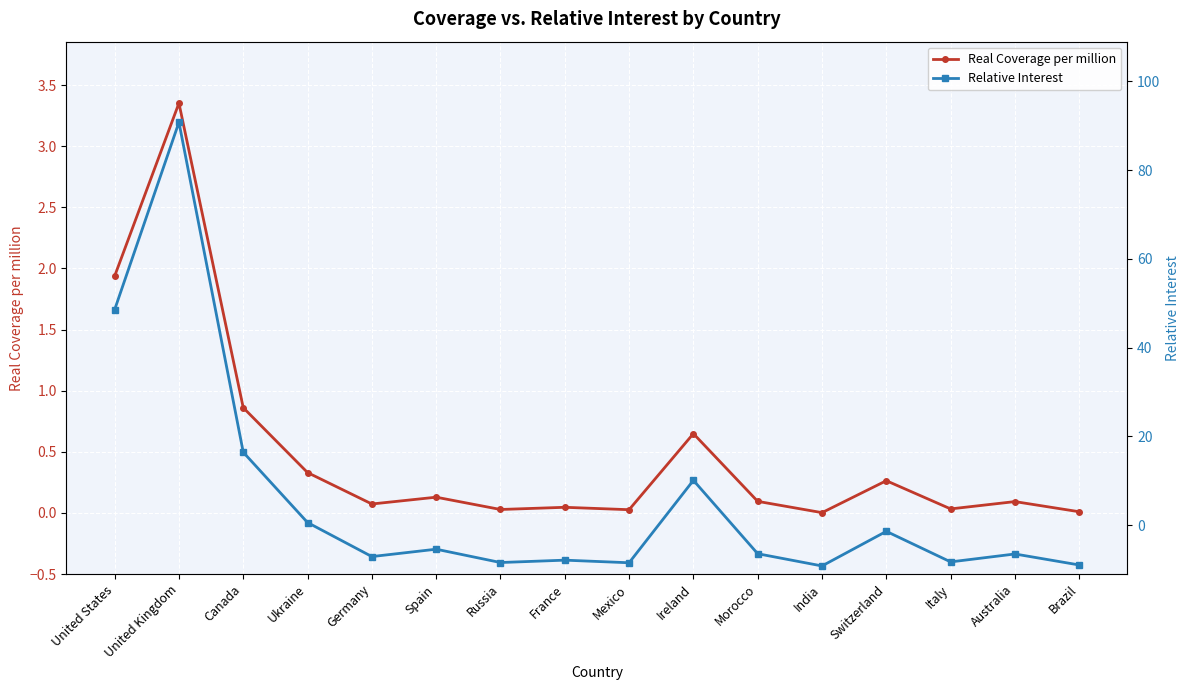

How many times do Real Coverage per million and Relative Interest cross each other?

3